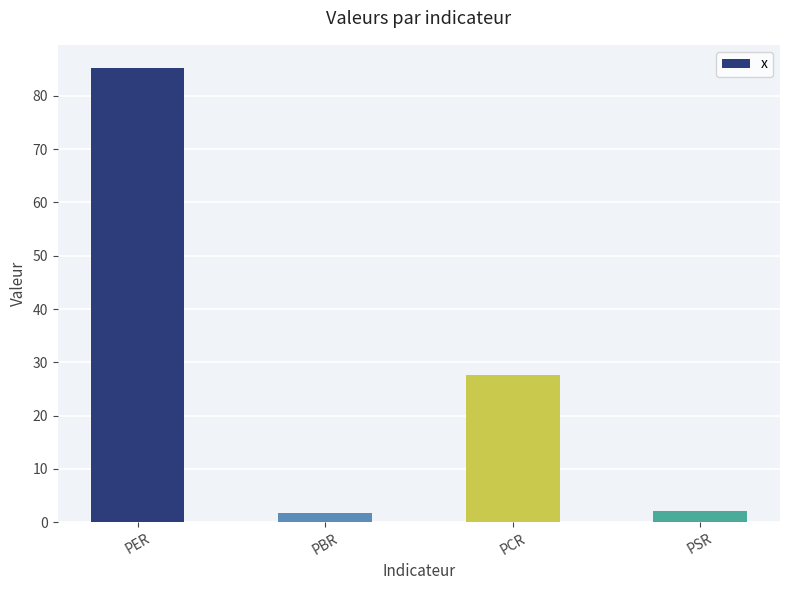

The value at PBR is 1.7. True or false?

True